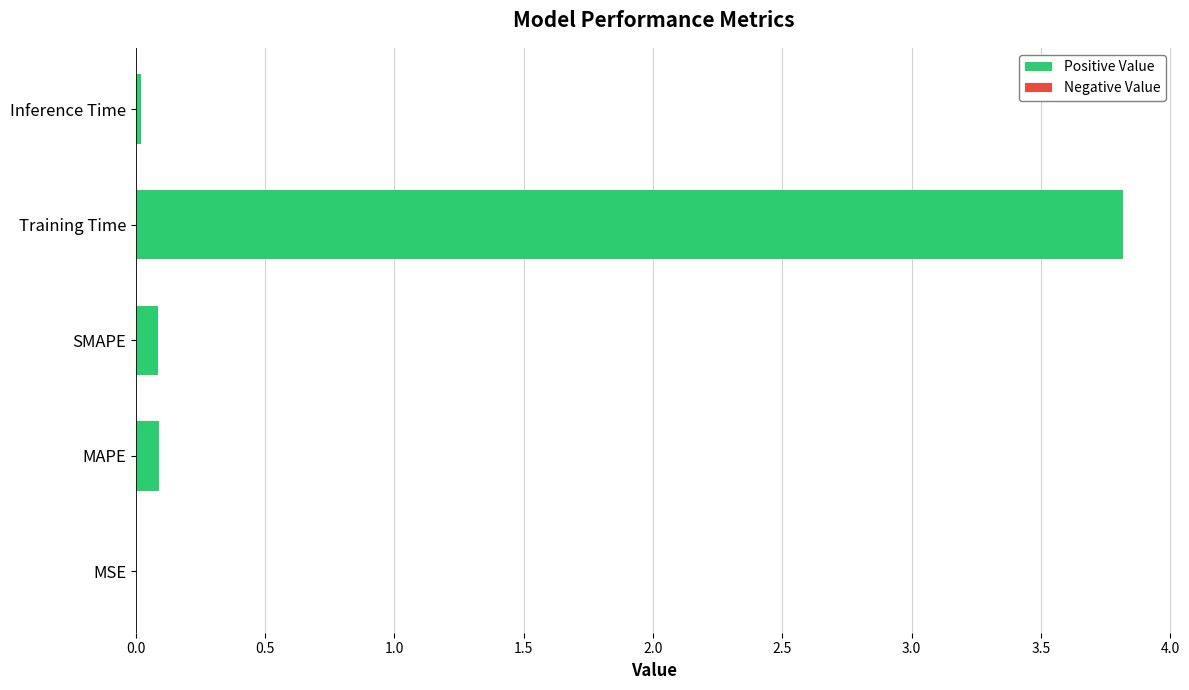

Count the number of categories in the chart.

5